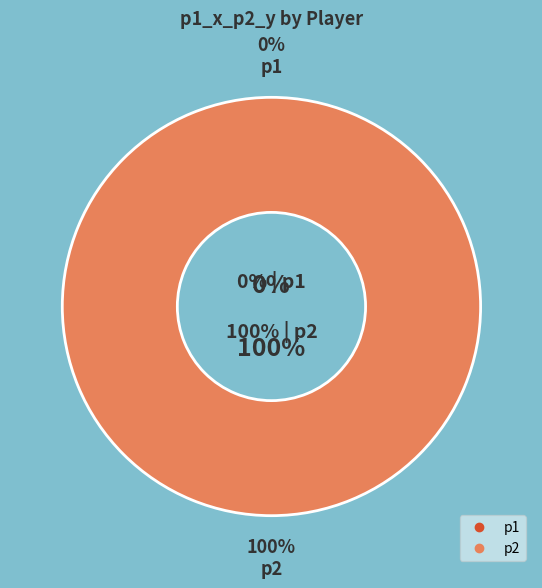

Is it true that p2 is 100% of the pie?

True